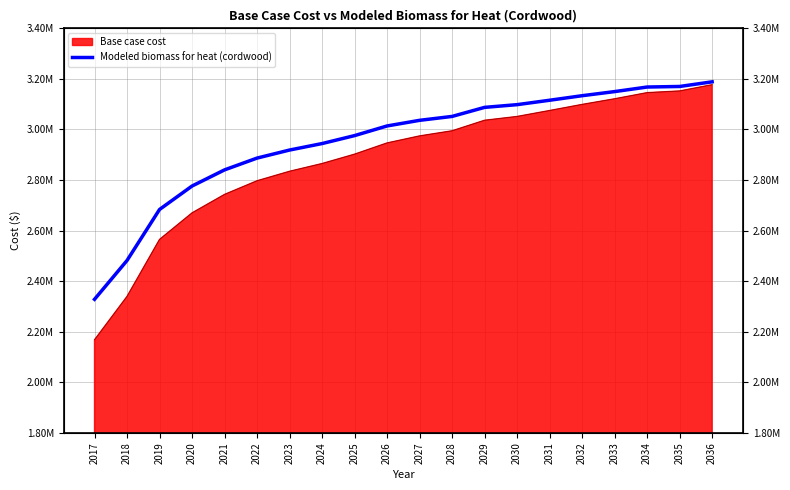

Reading left to right, what are all the values shown in this chart?

2328194.6	2481779.0	2683512.2	2776242.8	2840153.1	2886791.8	2918601.0	2944242.0	2975707.7	3013885.4	3036132.1	3051558.1	3087367.1	3098131.5	3115575.3	3133522.2	3149793.7	3167833.5	3170047.7	3188438.2